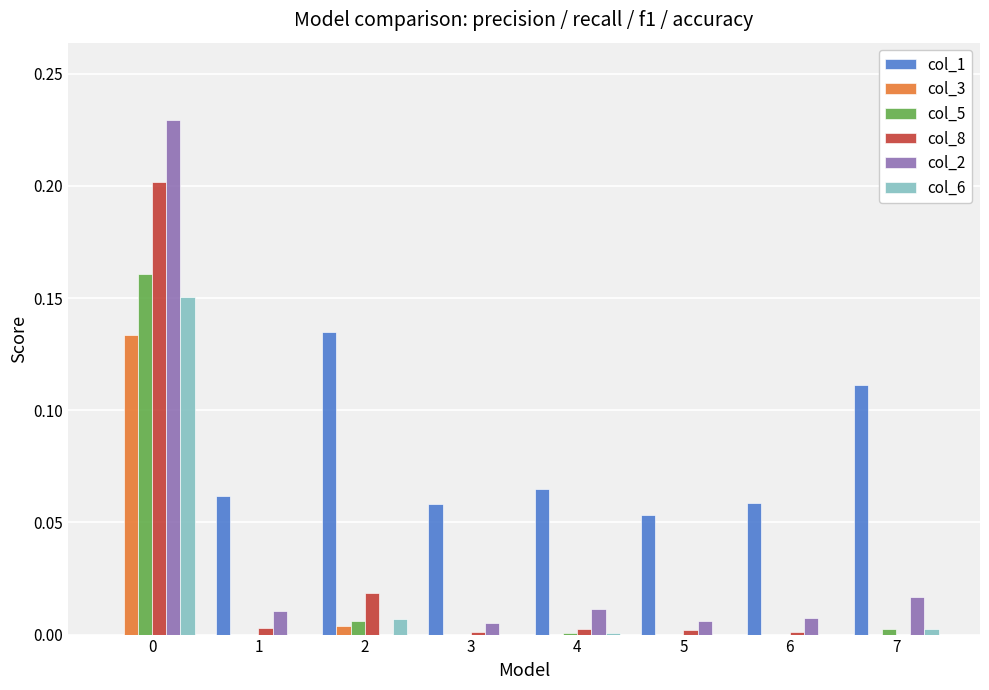

True or false: col_5 has a value of 0.0 at 2.

True